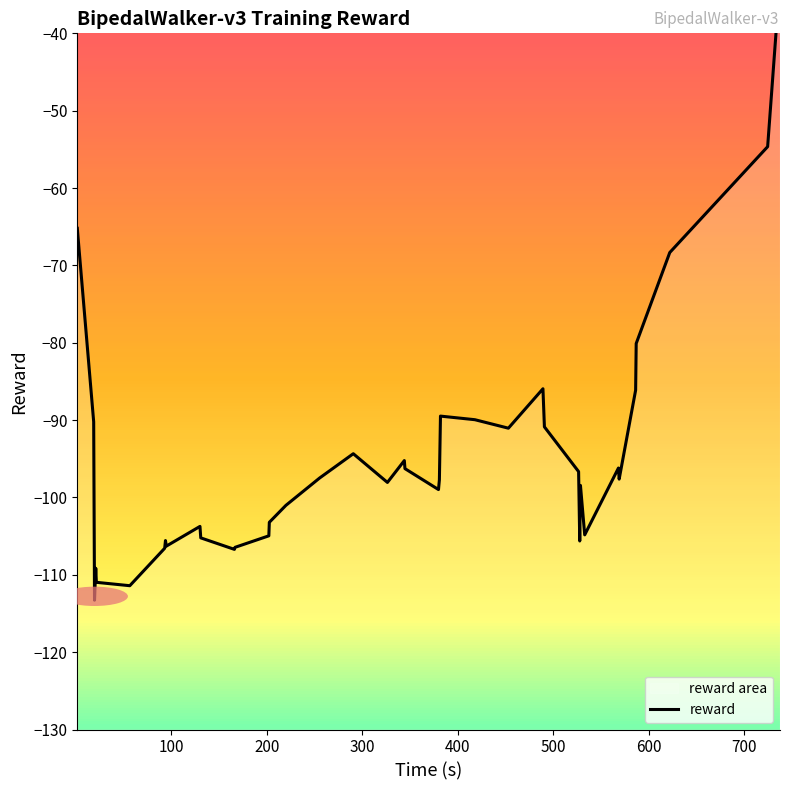

How many interior local valleys (lower than both neighbors) does the data have?

10